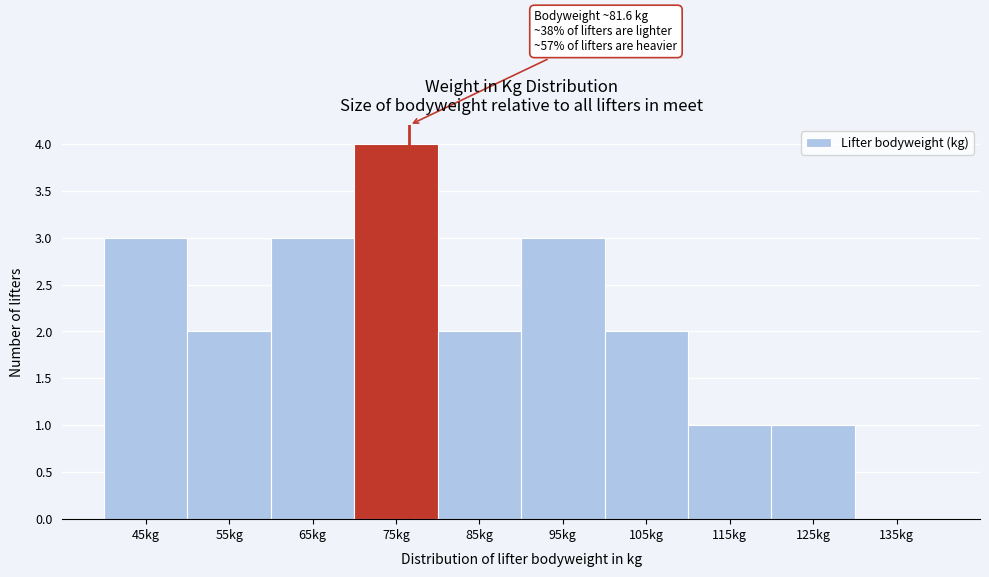

Reading right to left, list all the values displayed in this chart.

135kg=0	125kg=1	115kg=1	105kg=2	95kg=3	85kg=2	75kg=4	65kg=3	55kg=2	45kg=3